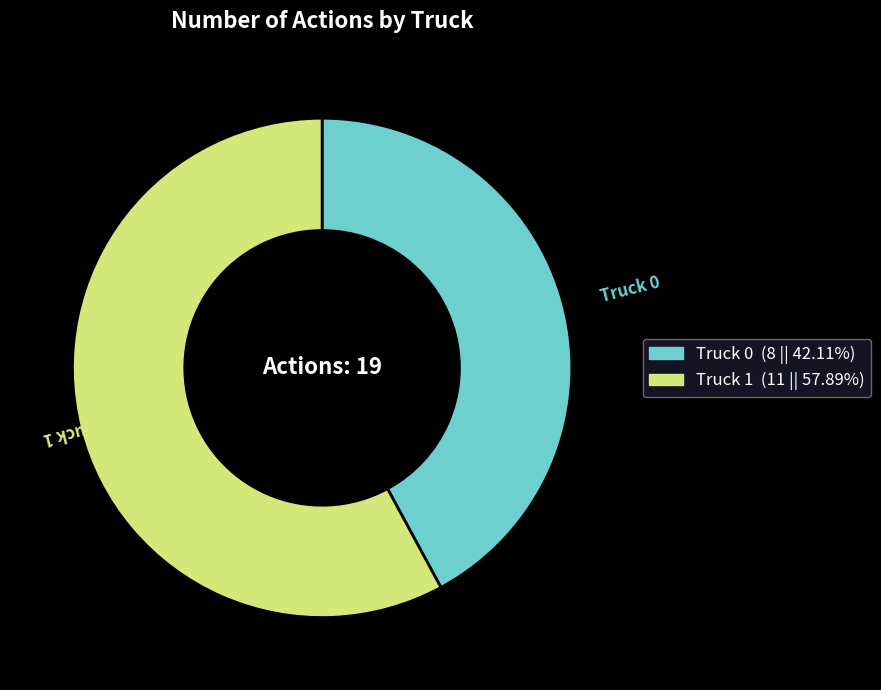

Which slice is the smallest?

Truck 0